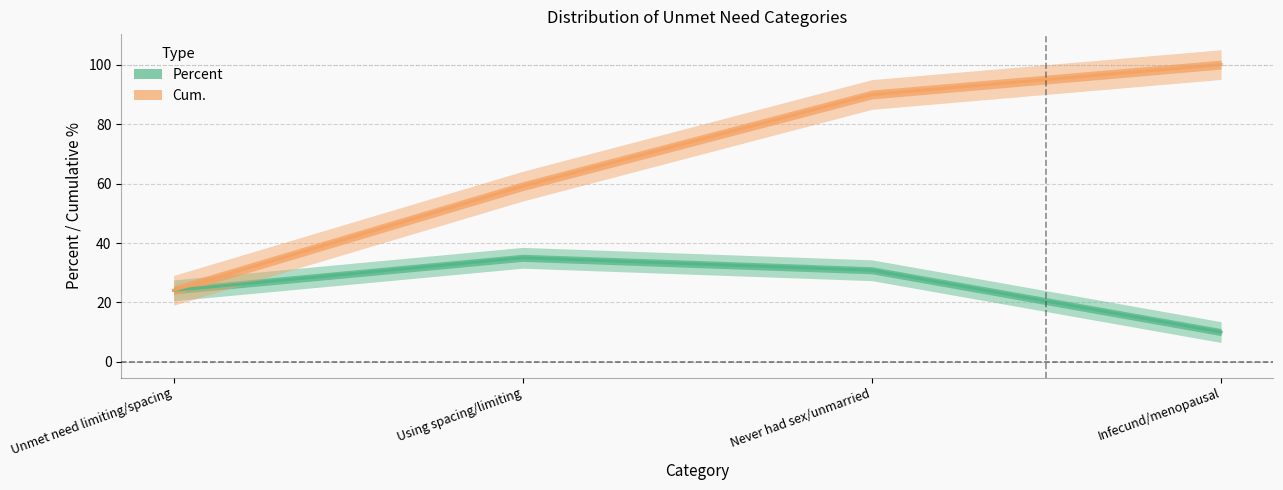

What is the average value of the Cum. series?

68.3